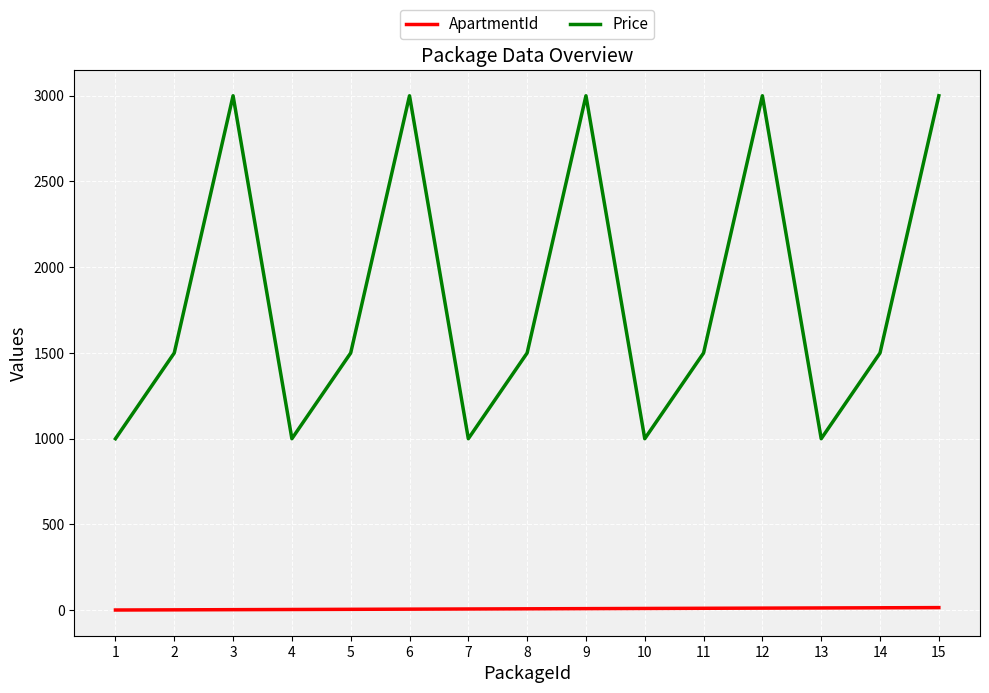

Which series has the largest total across all categories?

Price